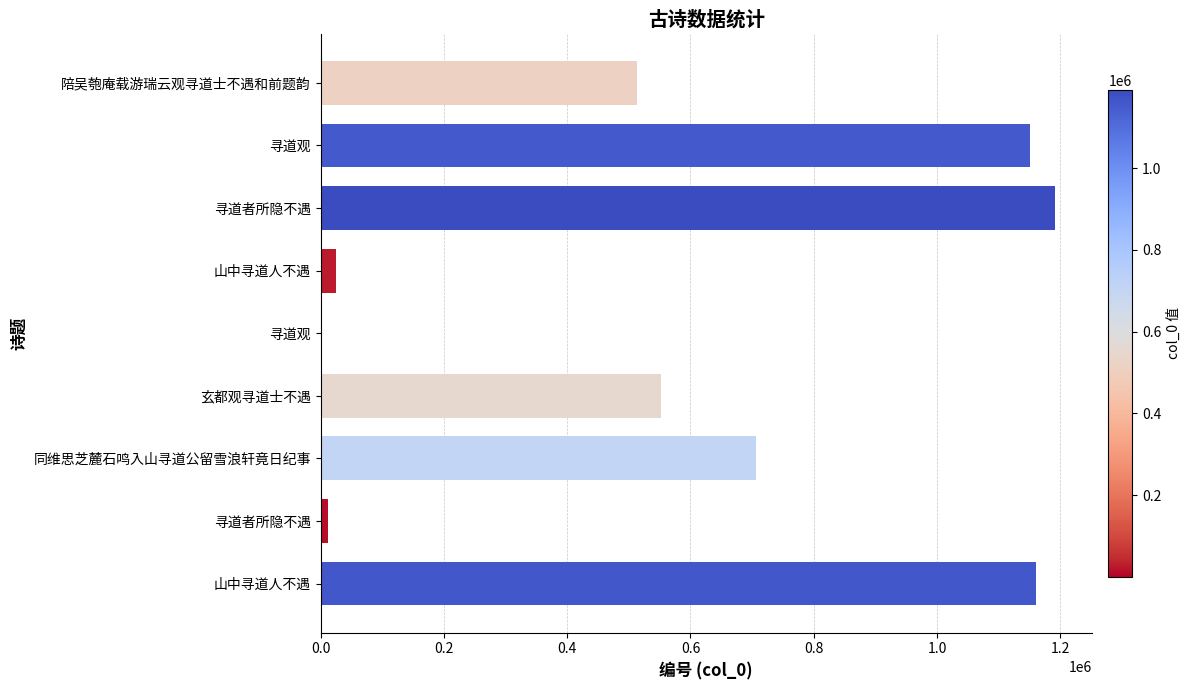

How many data points does each series have?

9